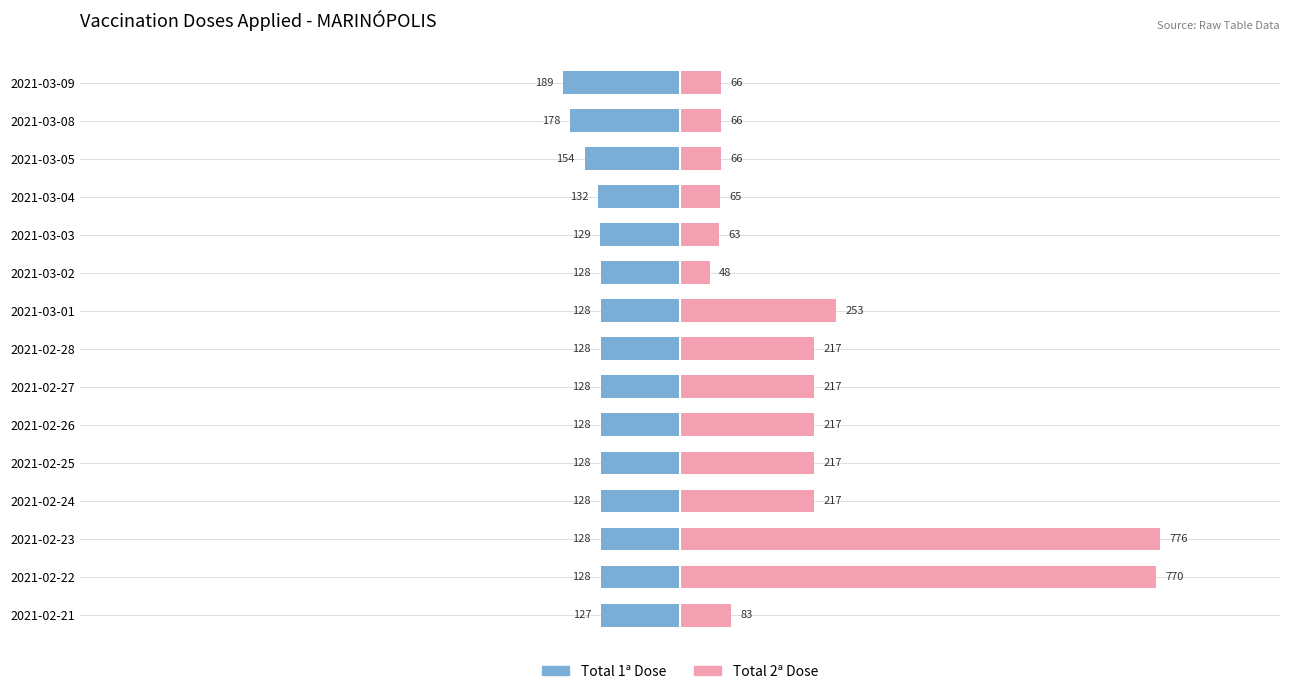

Reading left to right, list all the values displayed in this chart.

Total 1ª Dose: -127	-128	-128	-128	-128	-128	-128	-128	-128	-128	-129	-132	-154	-178	-189
Total 2ª Dose: 83	770	776	217	217	217	217	217	253	48	63	65	66	66	66